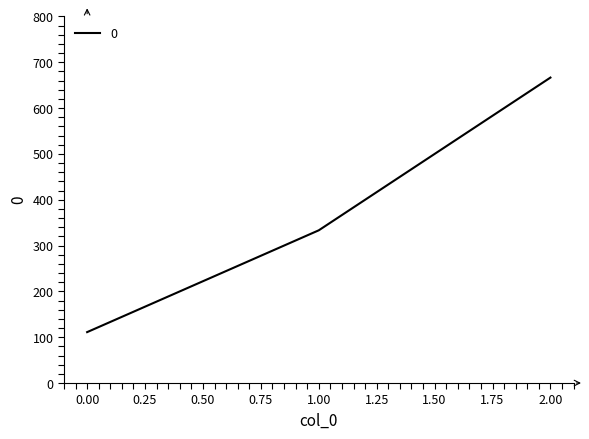

What is the maximum value shown in the chart?

666.7